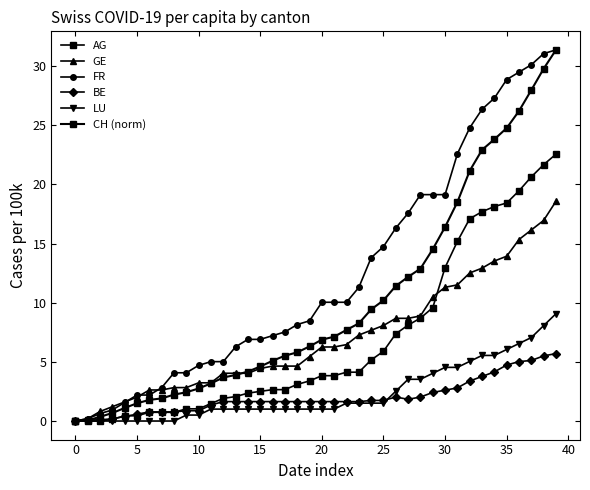

True or false: LU and GE cross at least once.

False